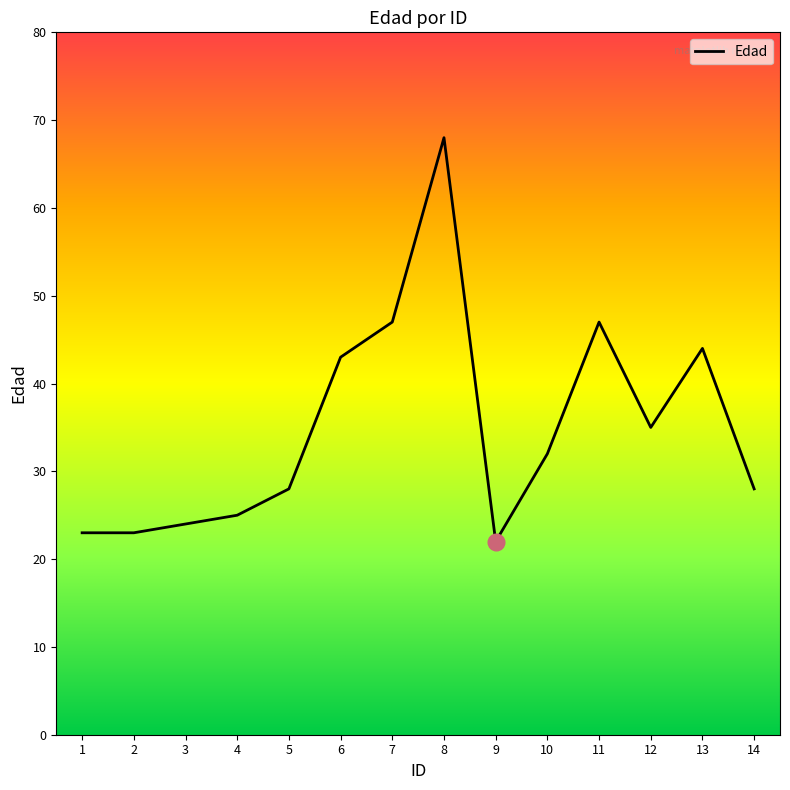

True or false: the data has more than 0 interior local peaks.

True